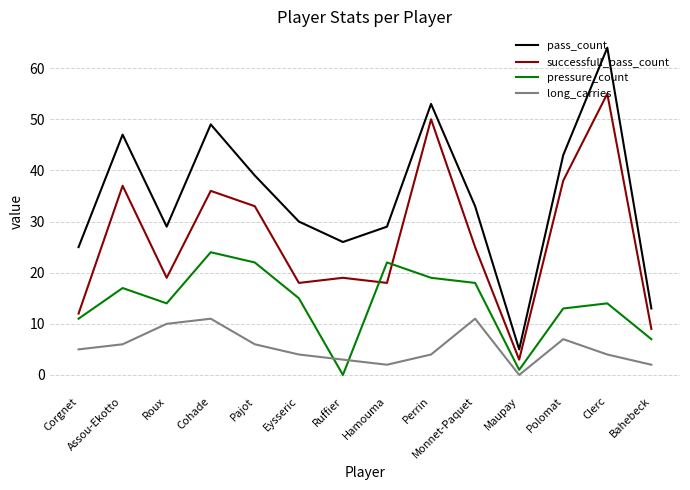

In long_carries, how many points are higher than both neighbors (excluding endpoints)?

3